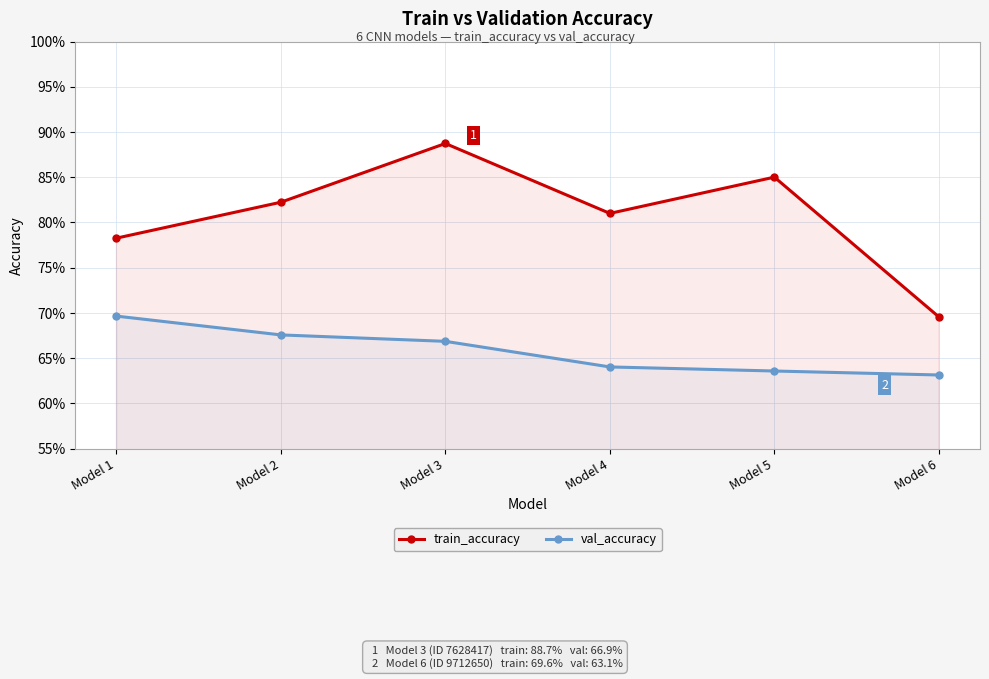

Is the value of train_accuracy at Model 2 greater than the value of val_accuracy at Model 2?

Yes